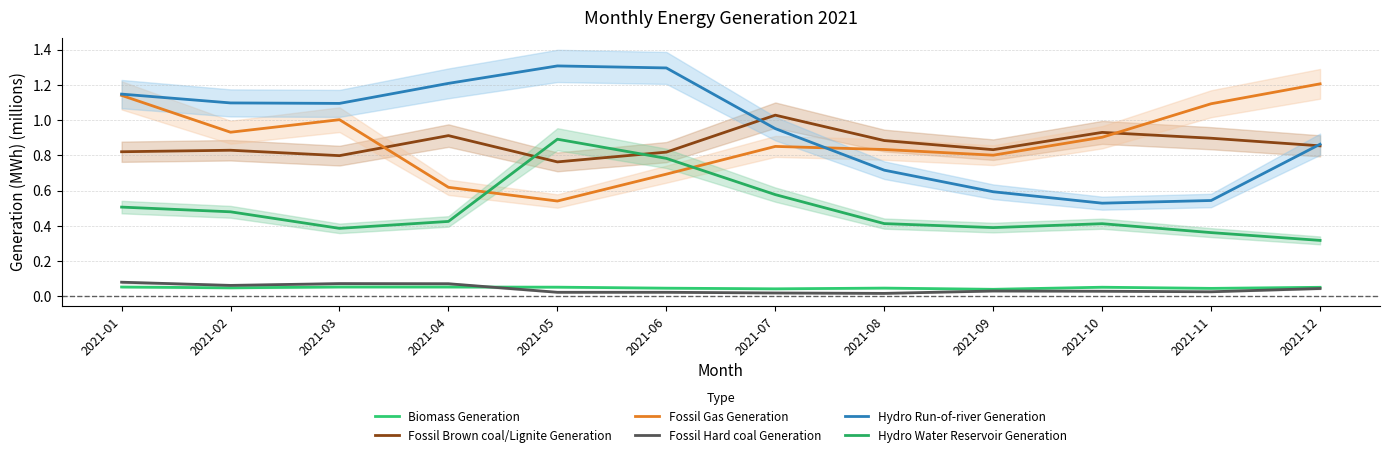

What is the value of the Biomass Generation point at the 12th from the left?

0.1